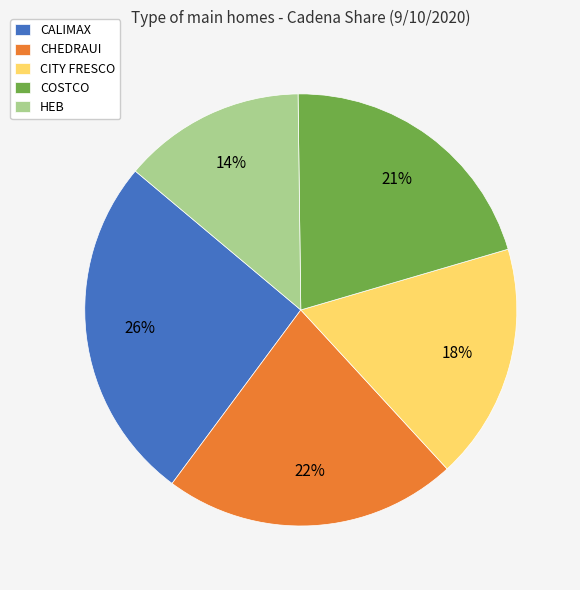

Which has a higher value, HEB or COSTCO?

COSTCO